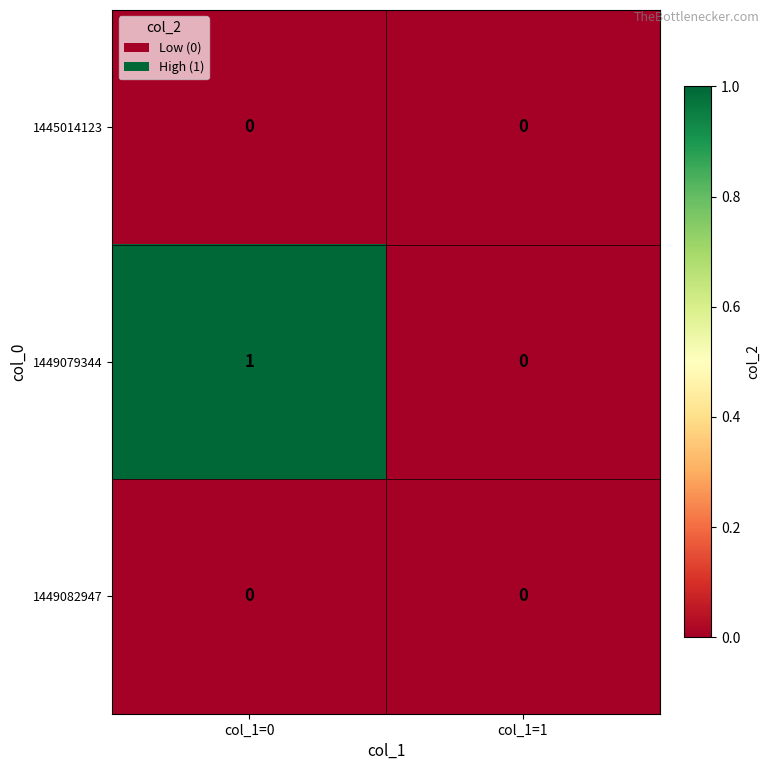

Reading left to right, what are all the values shown in this chart?

1445014123: col_1=0=0	col_1=1=0
1449079344: col_1=0=1	col_1=1=0
1449082947: col_1=0=0	col_1=1=0